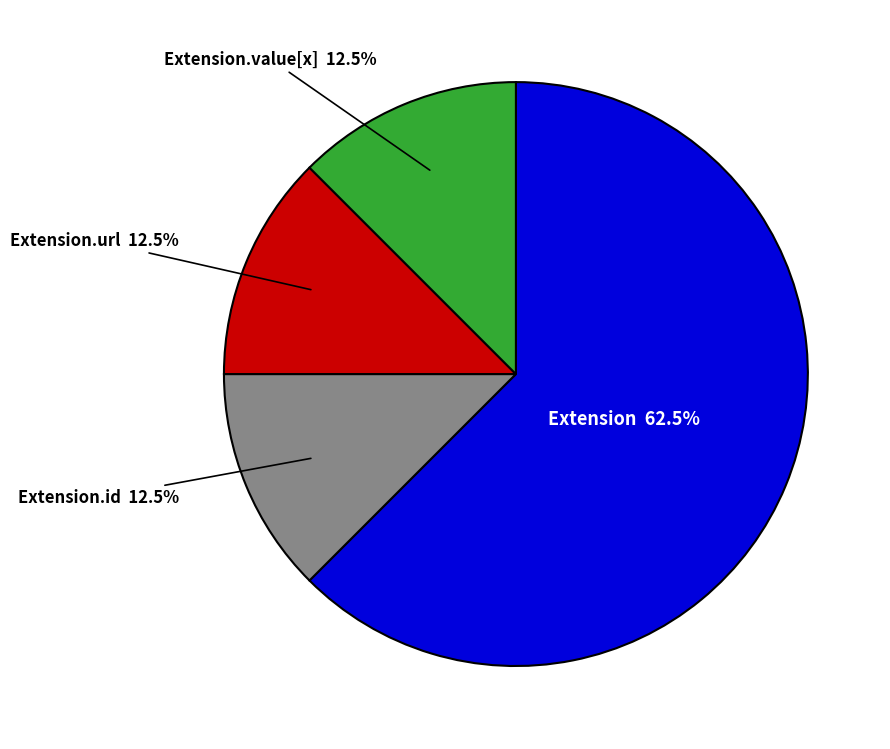

Count the number of slices in the pie.

4